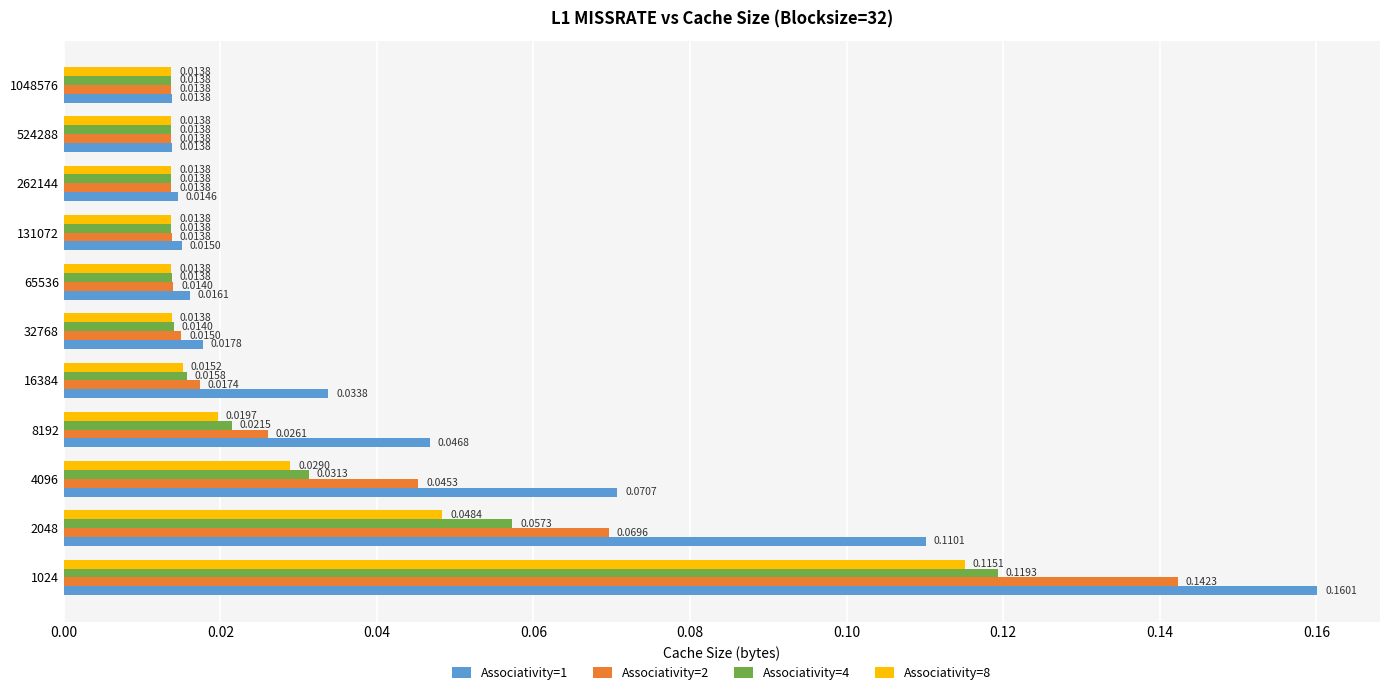

Which series has the widest spread of values?

Associativity=1